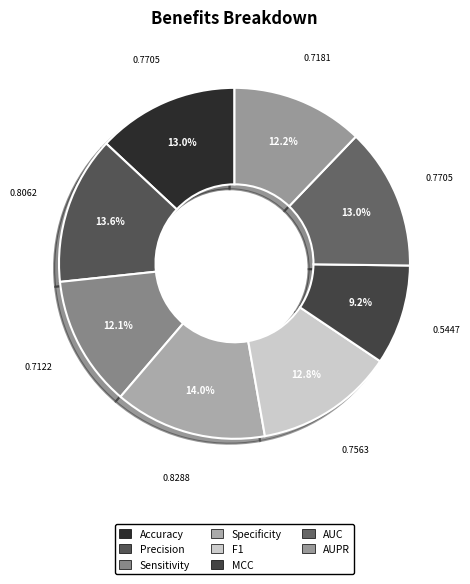

Is it true that Sensitivity is 12% of the pie?

True